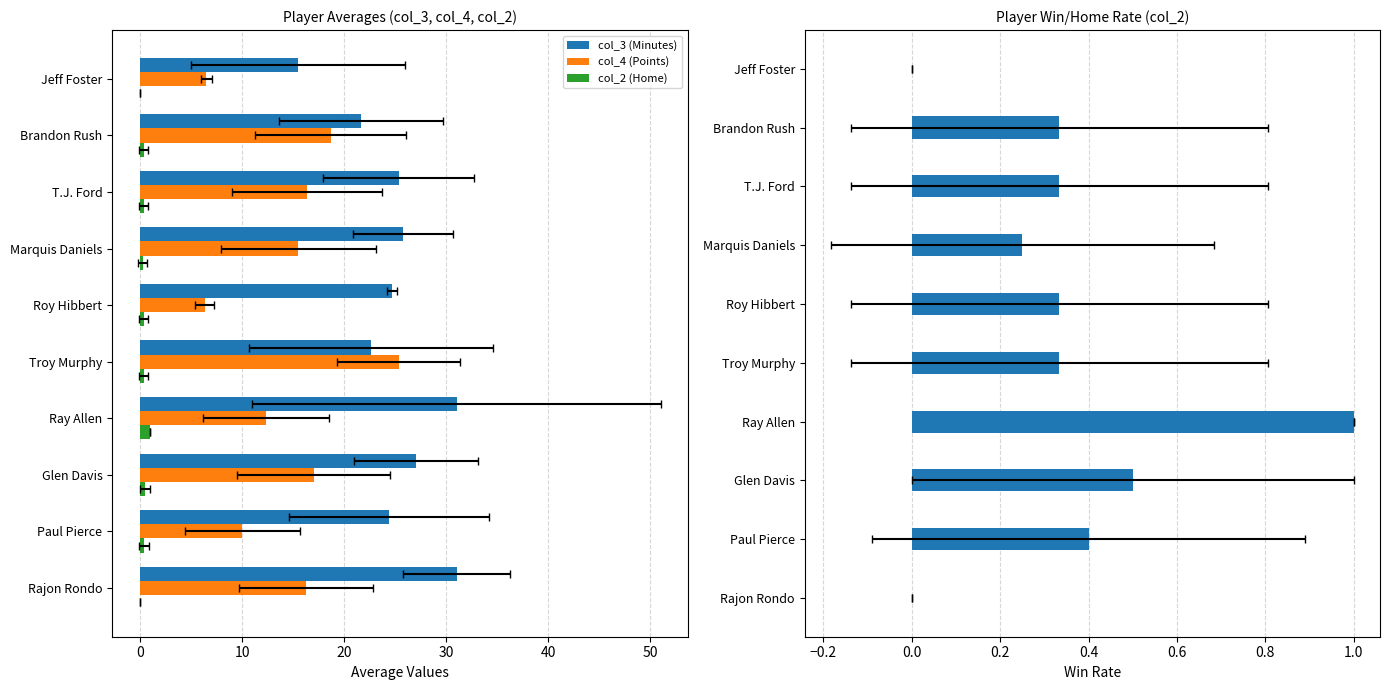

Rank the series at Paul Pierce from lowest to highest value.

col_2 (Home), col_2 (Win/Home rate), col_4 (Points), col_3 (Minutes)